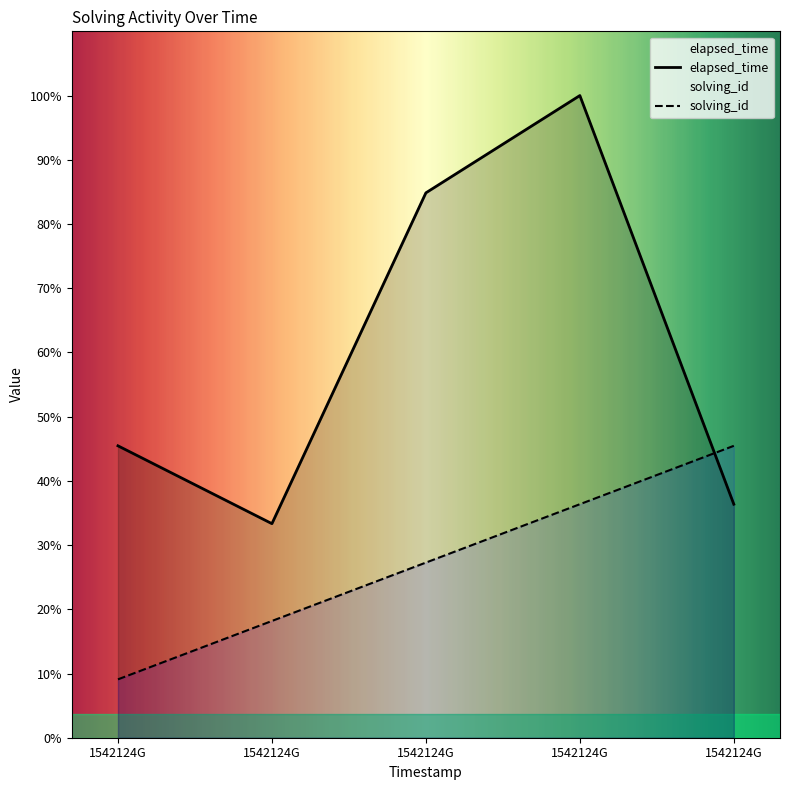

Which series has the largest total across all categories?

elapsed_time